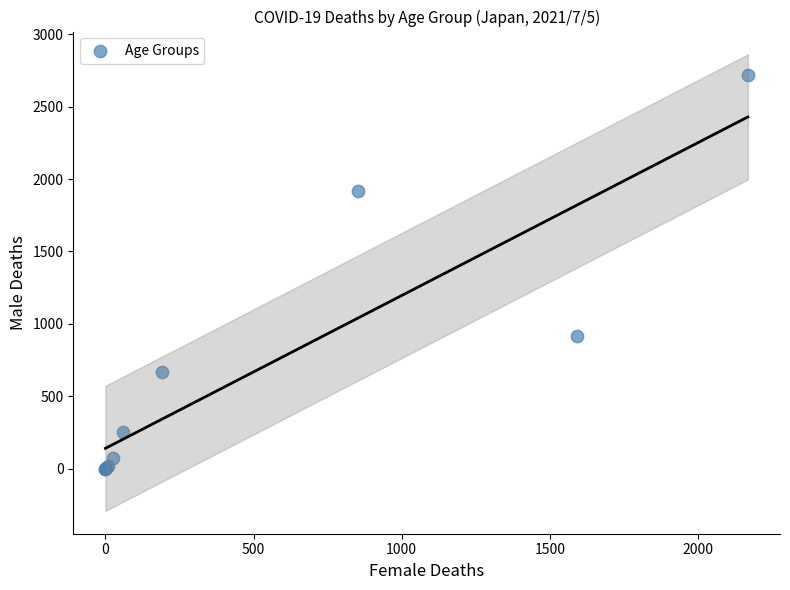

What Y value in the scatter plot is closest to 1360?

914